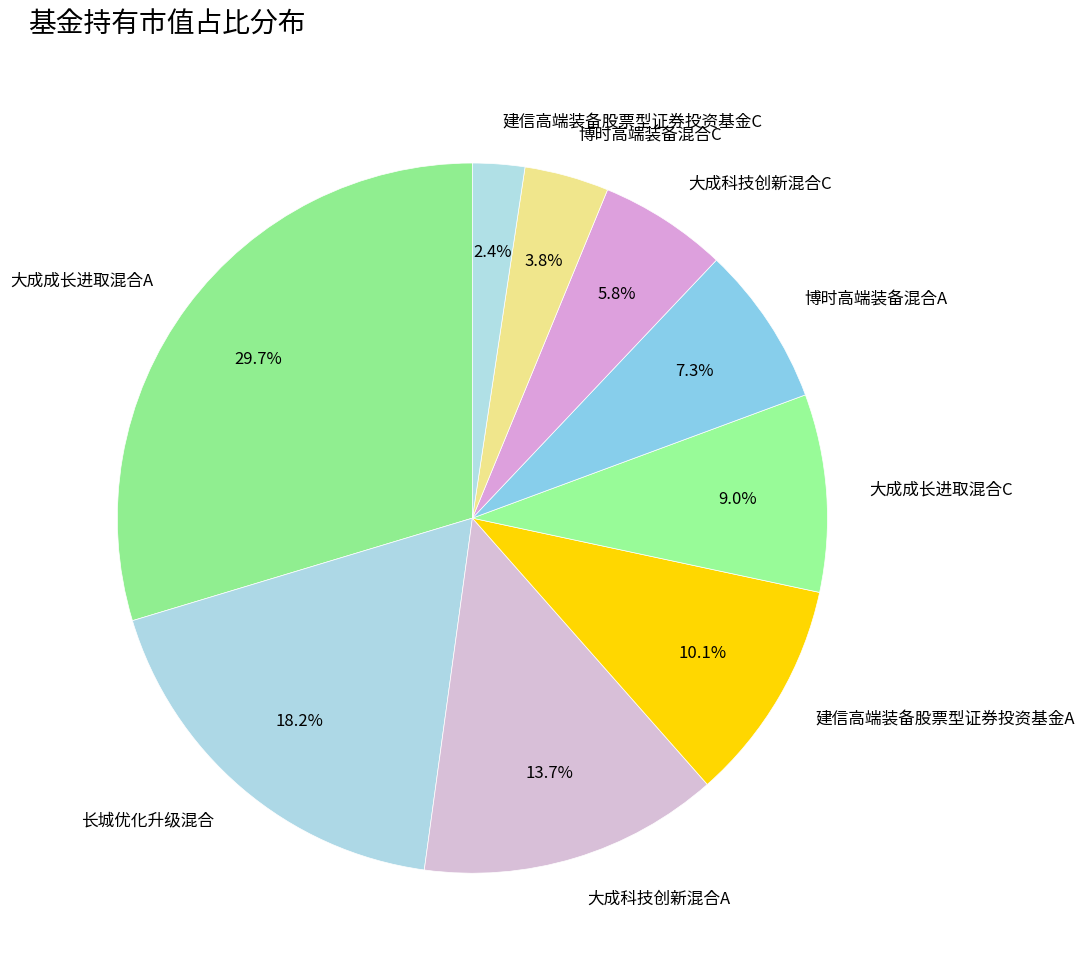

To the nearest percent, what portion does 大成成长进取混合A represent?

30%